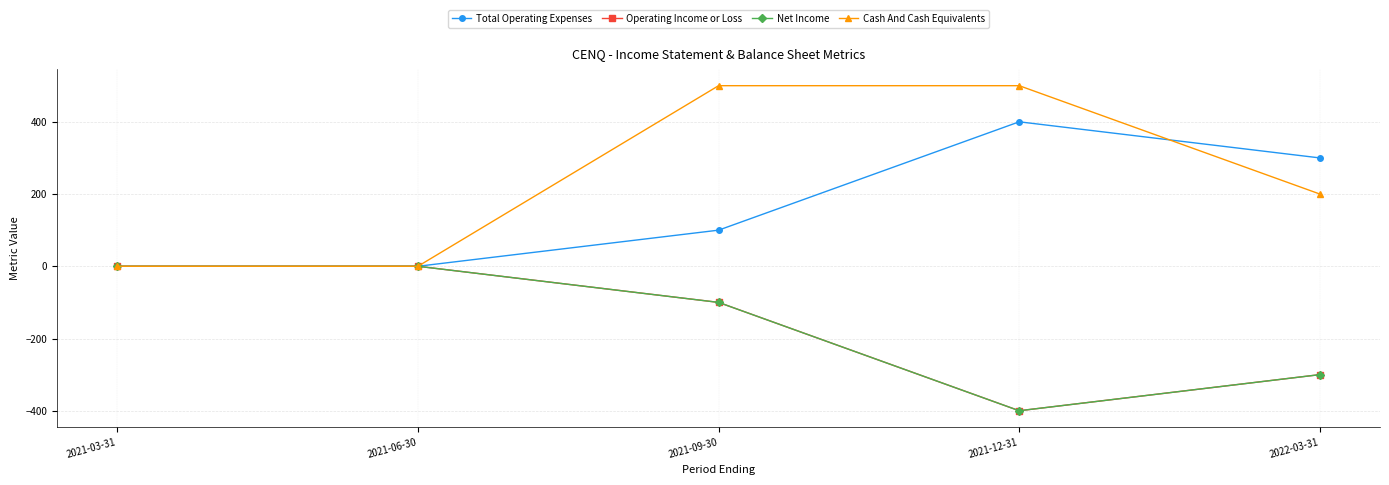

Which category has the highest value in the Cash And Cash Equivalents series?

2021-09-30